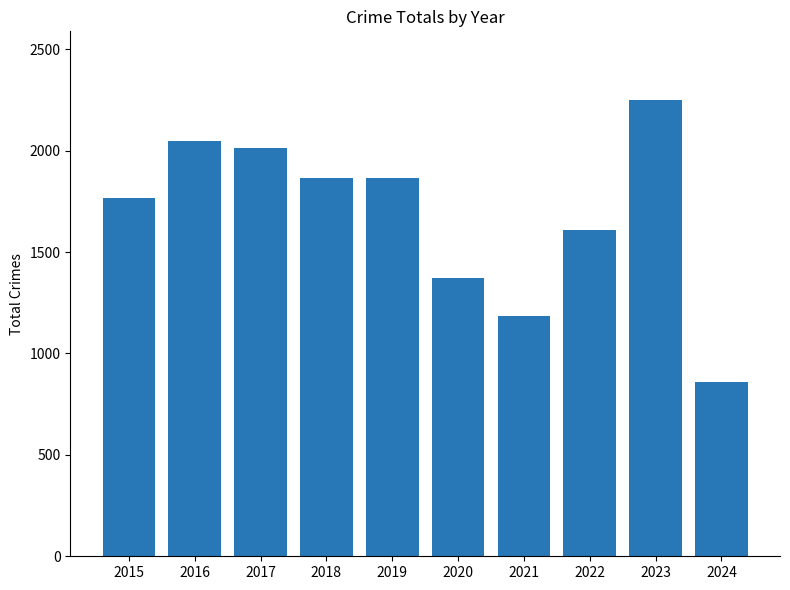

What is the difference between the second highest and second lowest values?

867